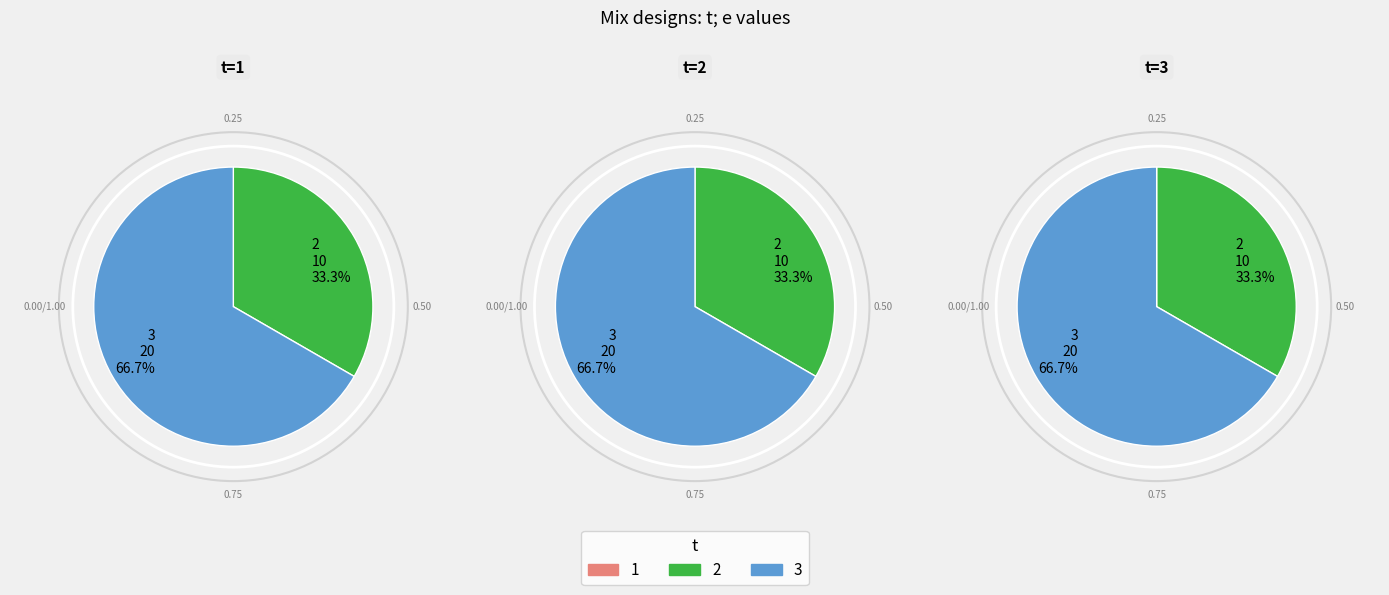

Which slice is the largest?

3